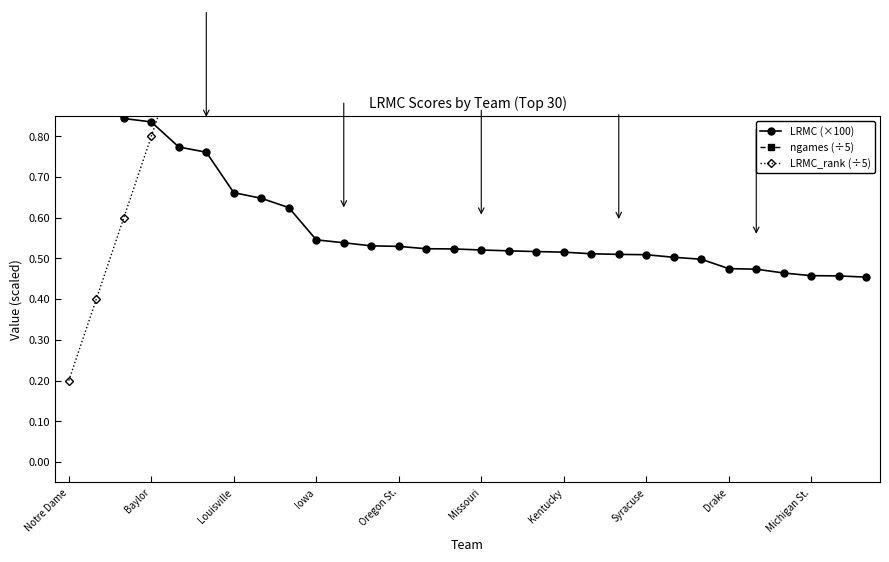

Does the chart display data point markers on the line(s)?

Yes